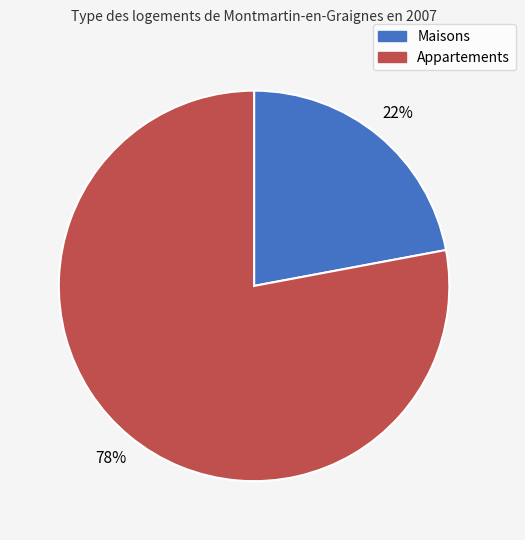

Does any single category account for the majority?

Yes